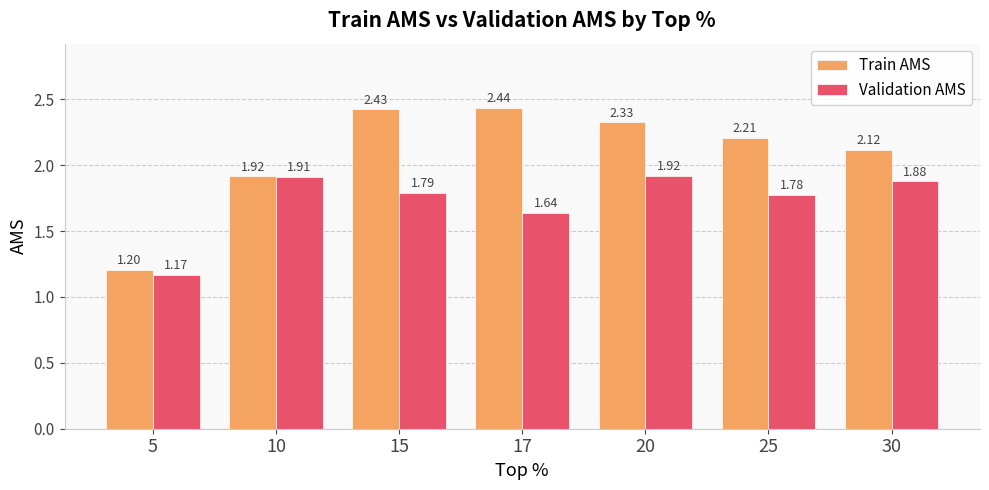

Which category has the lowest value across all series?

5